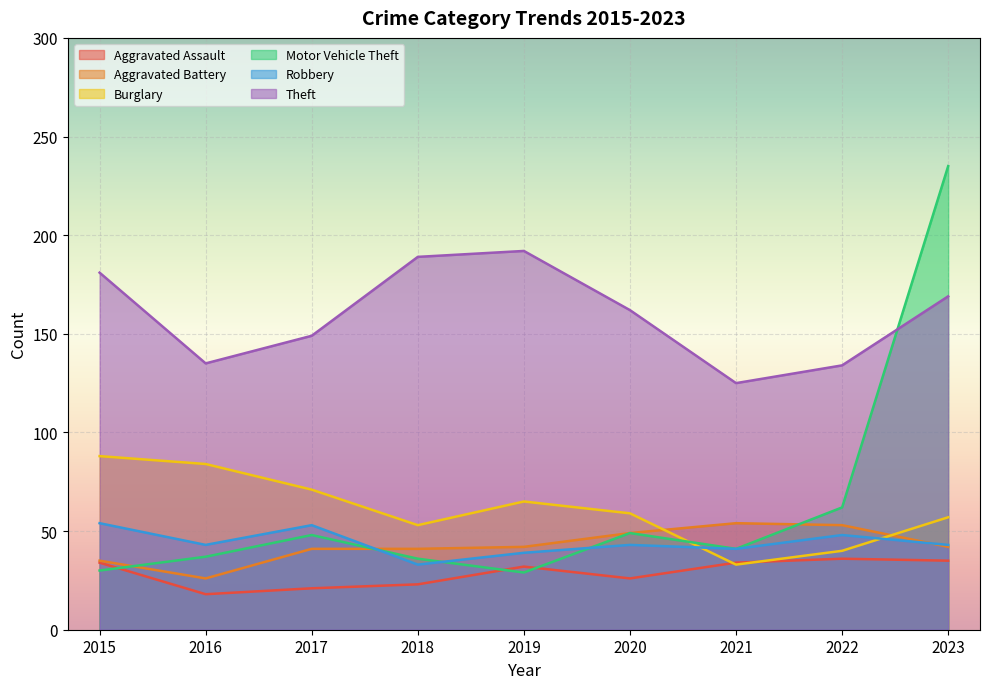

How many series are shown in this chart?

6